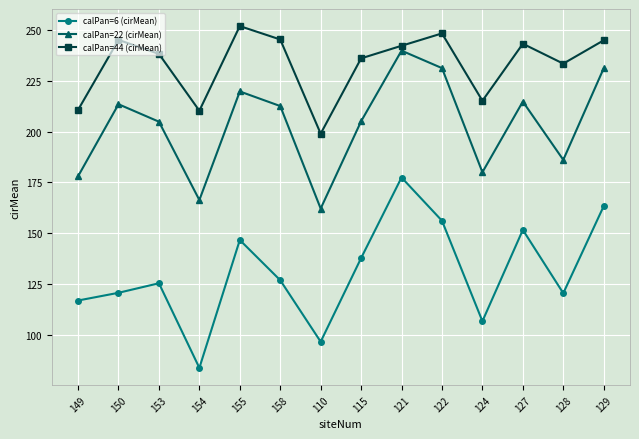

Is the value of calPan=6 (cirMean) at 150 greater than the value of calPan=44 (cirMean) at 121?

No